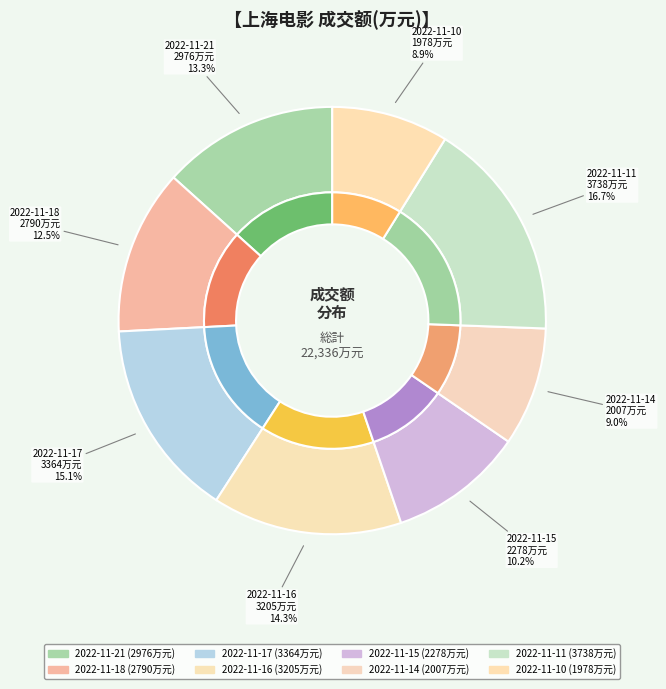

Rank the categories by value from lowest to highest.

2022-11-10, 2022-11-14, 2022-11-15, 2022-11-18, 2022-11-21, 2022-11-16, 2022-11-17, 2022-11-11